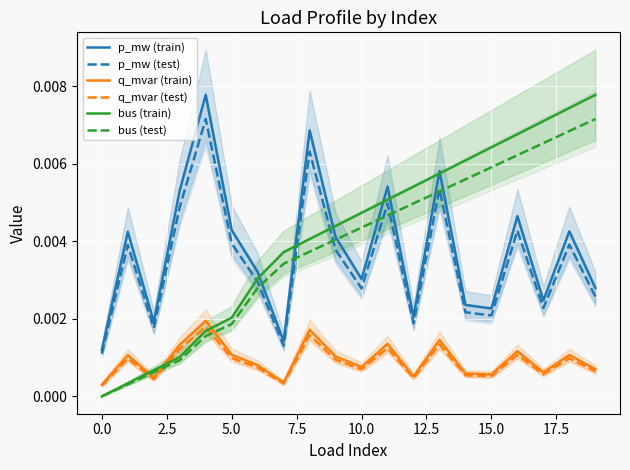

True or false: p_mw (train) and q_mvar (train) cross at least once.

False